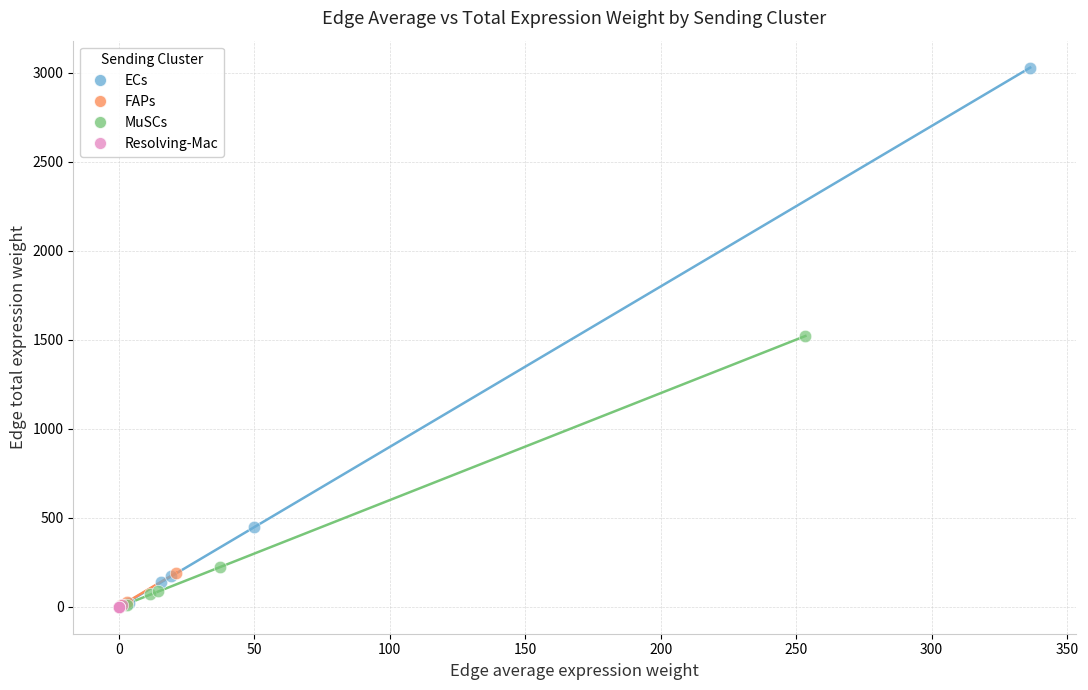

Which series reaches the maximum Y coordinate?

ECs